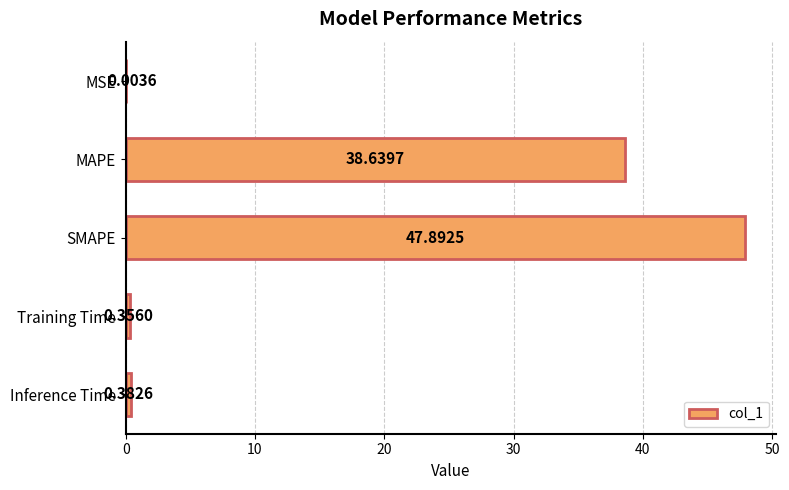

What is the sum of the values at MSE and SMAPE?

47.9